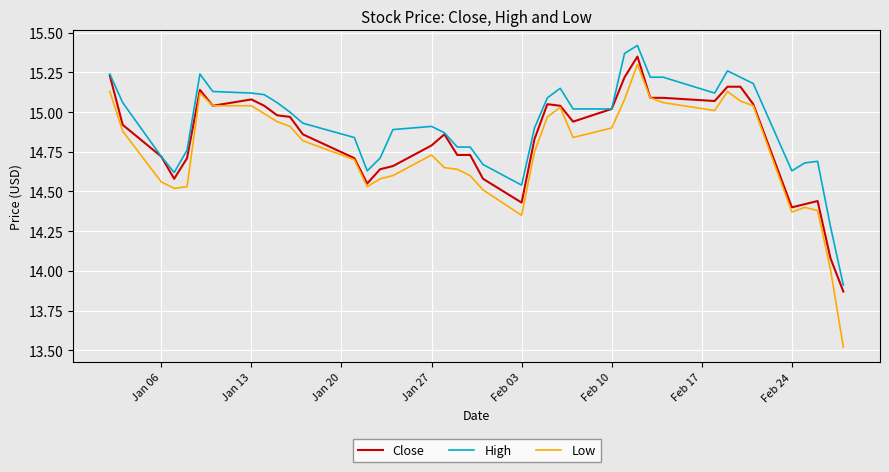

Which series has the largest total across all categories?

High